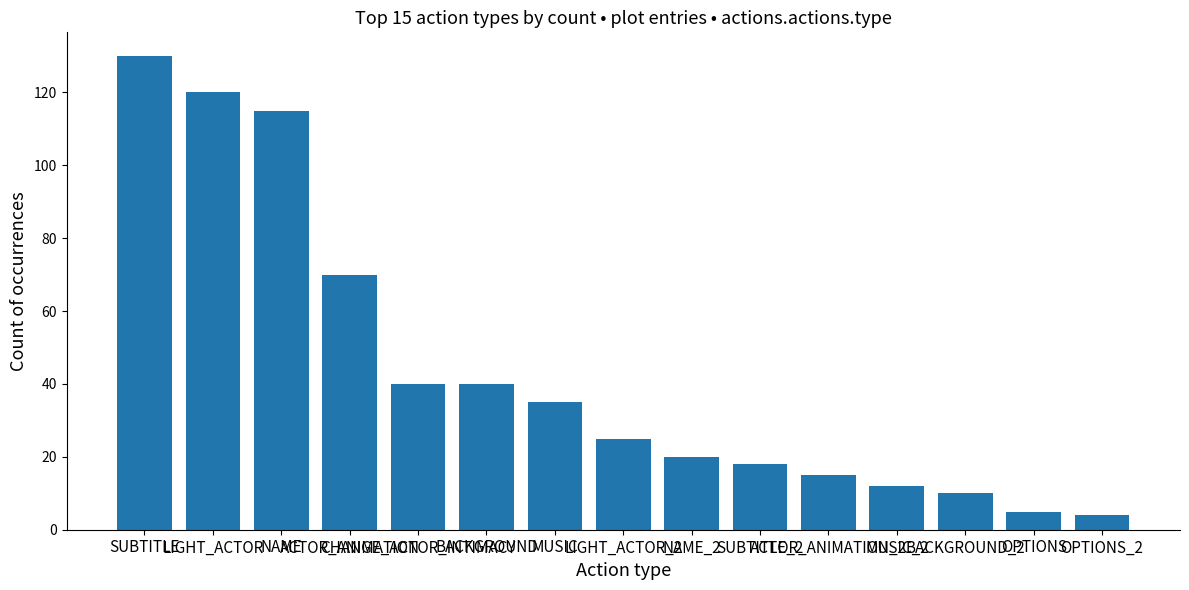

The chart shows a value of 26 at ACTOR_ANIMATION_2. True or false?

False